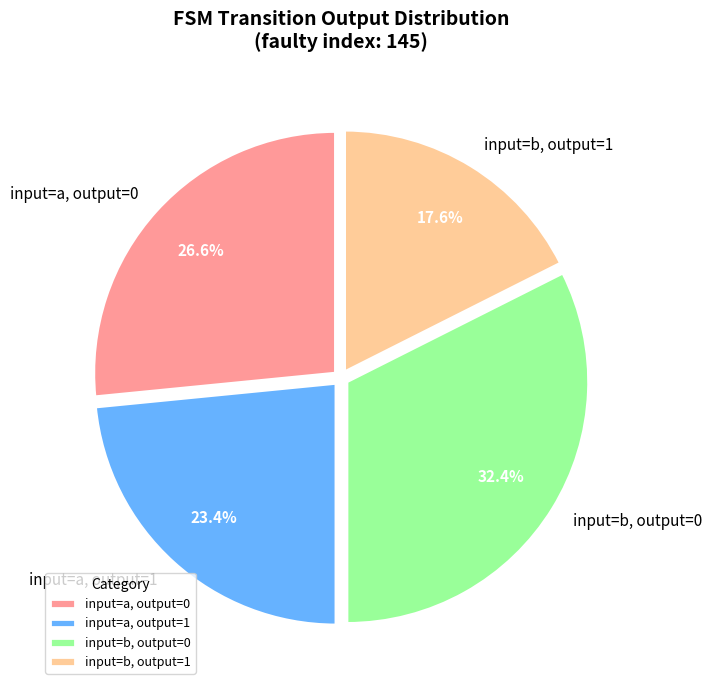

Rank the categories by value from highest to lowest.

input=b, output=0, input=a, output=0, input=a, output=1, input=b, output=1